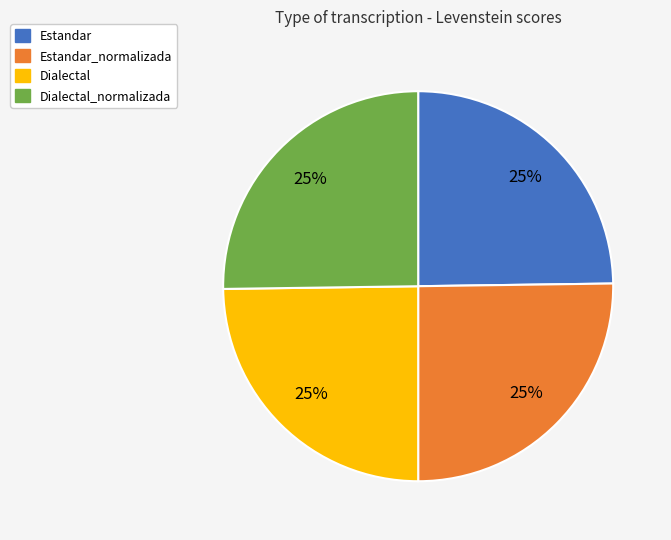

True or false: Dialectal accounts for 25% of the total.

True